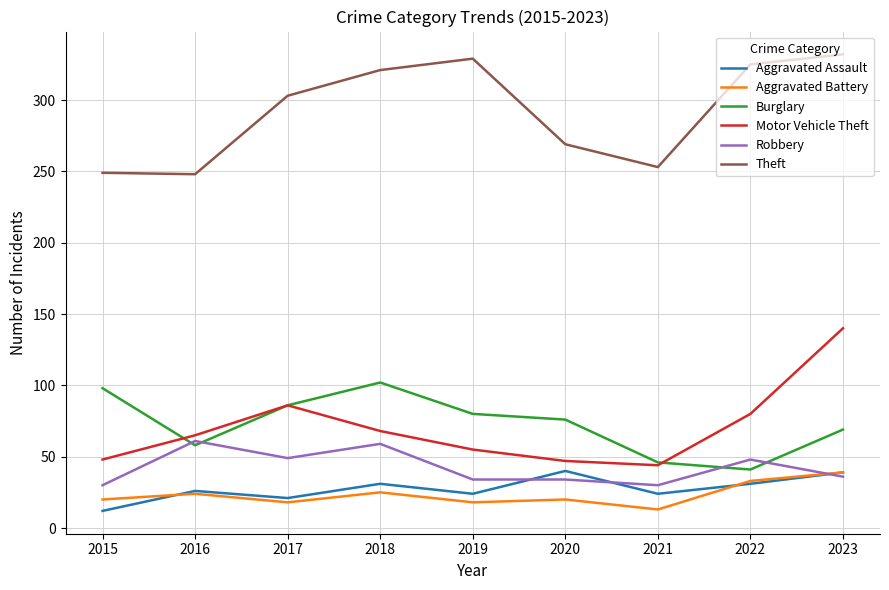

What is the average value of the Theft series?

292